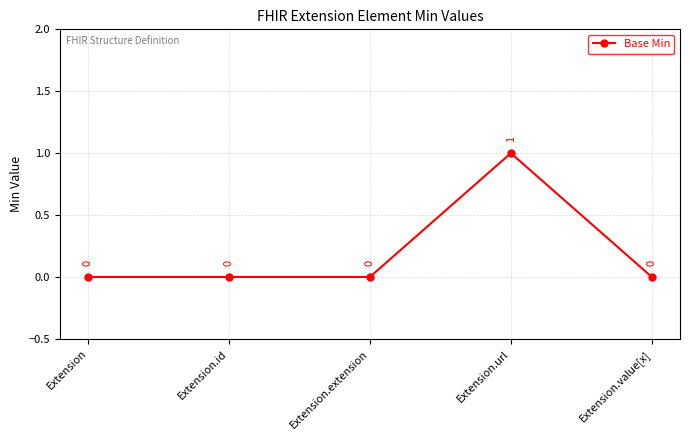

What is the sum of all values?

1